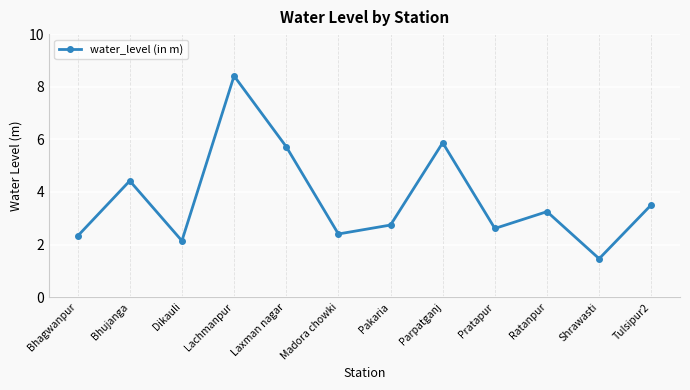

What is the label of the 2nd point from the left?

Bhujanga